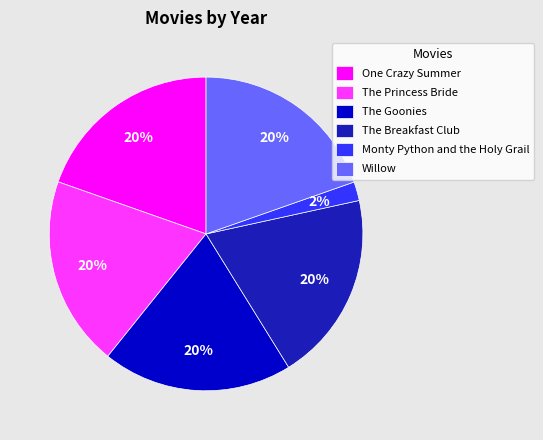

To the nearest percent, what is the difference between the largest and smallest slice percentages?

18%